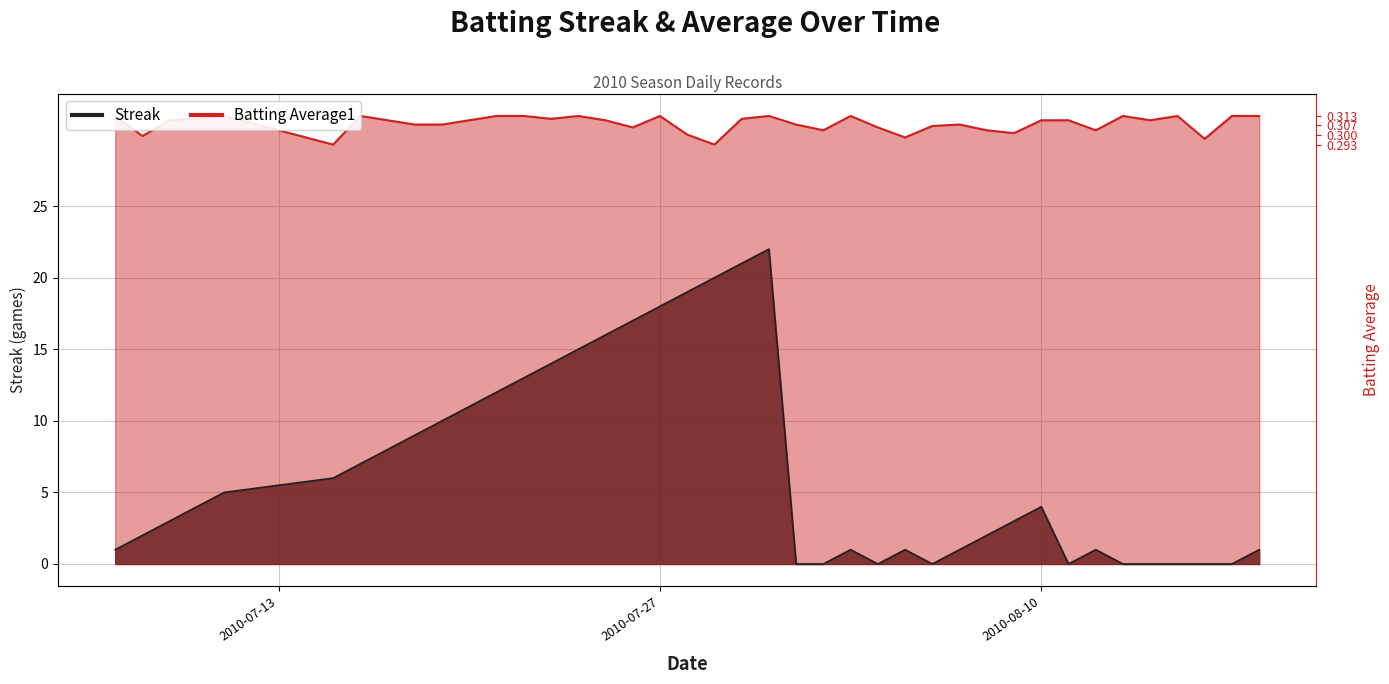

Reading left to right, extract all data points from this chart.

Streak: 1.0	2.0	3.0	4.0	5.0	6.0	7.0	8.0	9.0	10.0	11.0	12.0	13.0	14.0	15.0	16.0	17.0	18.0	19.0	20.0	21.0	22.0	0.0	0.0	1.0	0.0	1.0	0.0	1.0	2.0	3.0	4.0	0.0	1.0	0.0	0.0	0.0	0.0	0.0	1.0
Batting Average1: 31.3	29.9	31.0	31.1	31.3	29.3	31.3	31.0	30.7	30.7	31.0	31.3	31.3	31.1	31.3	31.0	30.5	31.3	30.0	29.3	31.1	31.3	30.7	30.3	31.3	30.5	29.8	30.6	30.7	30.3	30.1	31.0	31.0	30.3	31.3	31.0	31.3	29.7	31.3	31.3